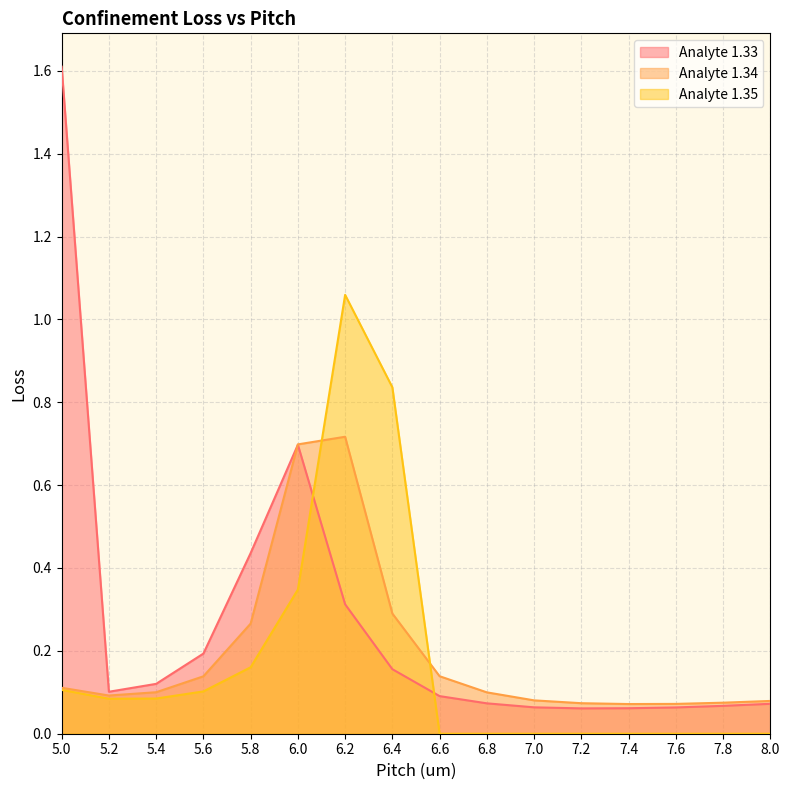

Between 6.6 and 7.4, which series saw the biggest shift?

Analyte 1.34